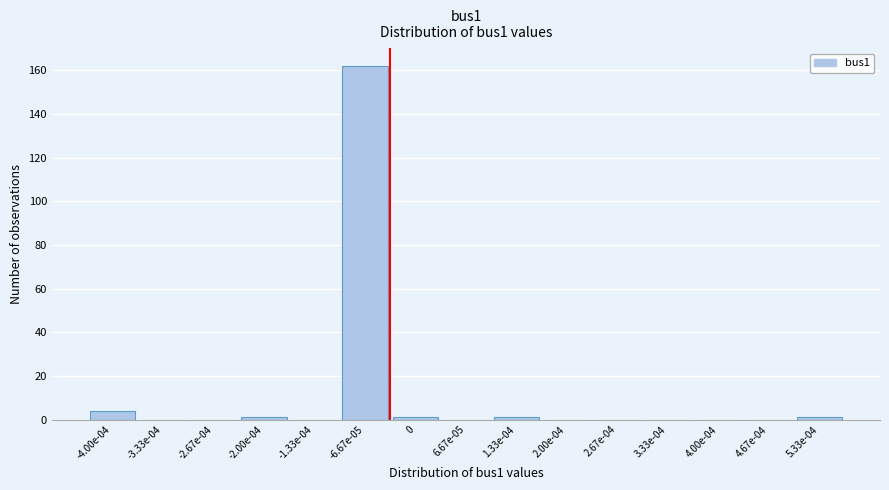

Reading right to left, extract all data points from this chart.

5.33e-04=1	4.67e-04=0	4.00e-04=0	3.33e-04=0	2.67e-04=0	2.00e-04=0	1.33e-04=1	6.67e-05=0	0=1	-6.67e-05=162	-1.33e-04=0	-2.00e-04=1	-2.67e-04=0	-3.33e-04=0	-4.00e-04=4